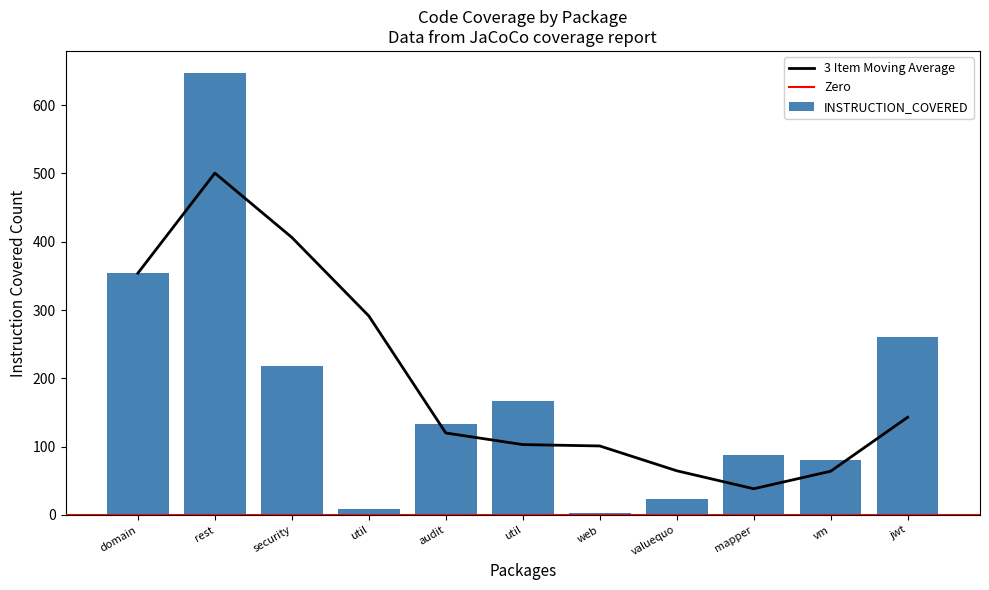

How many data points in INSTRUCTION_COVERED are less than 133?

5